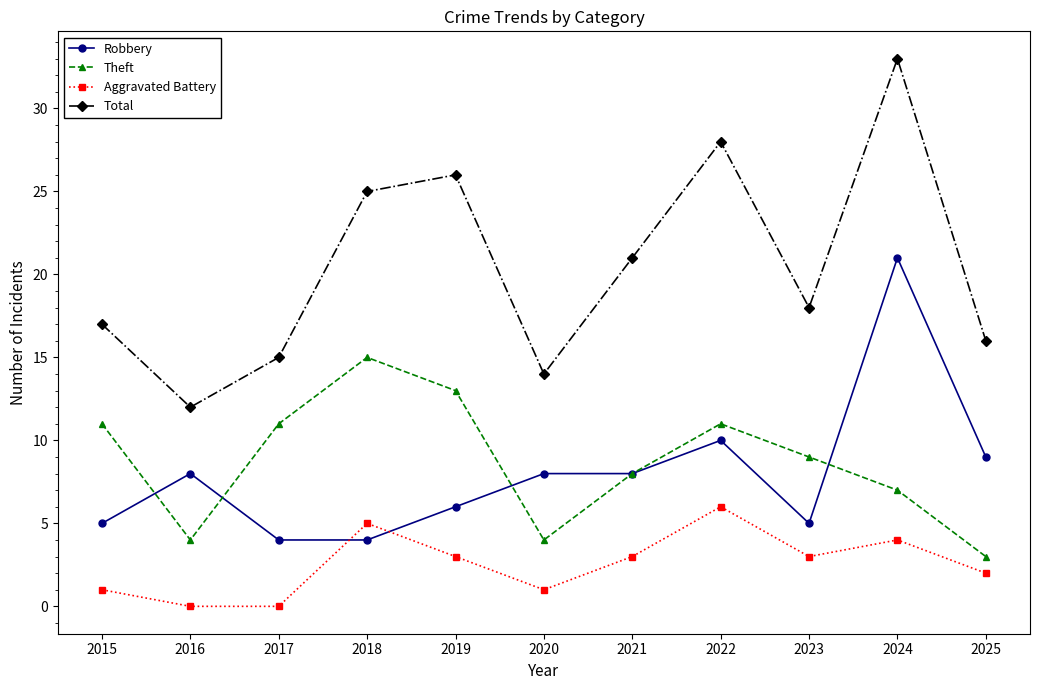

At which label is Theft closest to 9?

2023